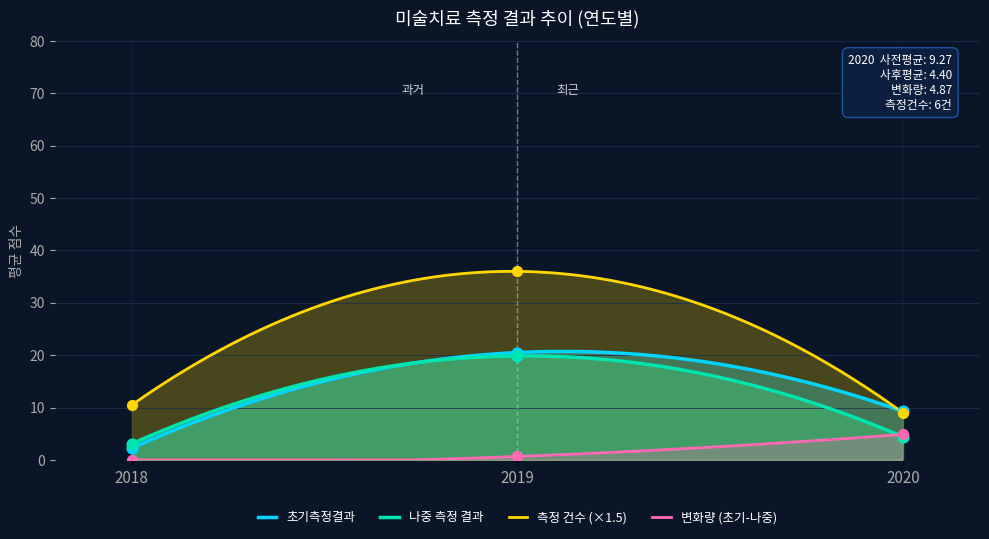

True or false: 초기측정결과 and 변화량 (초기-나중) cross at least once.

False